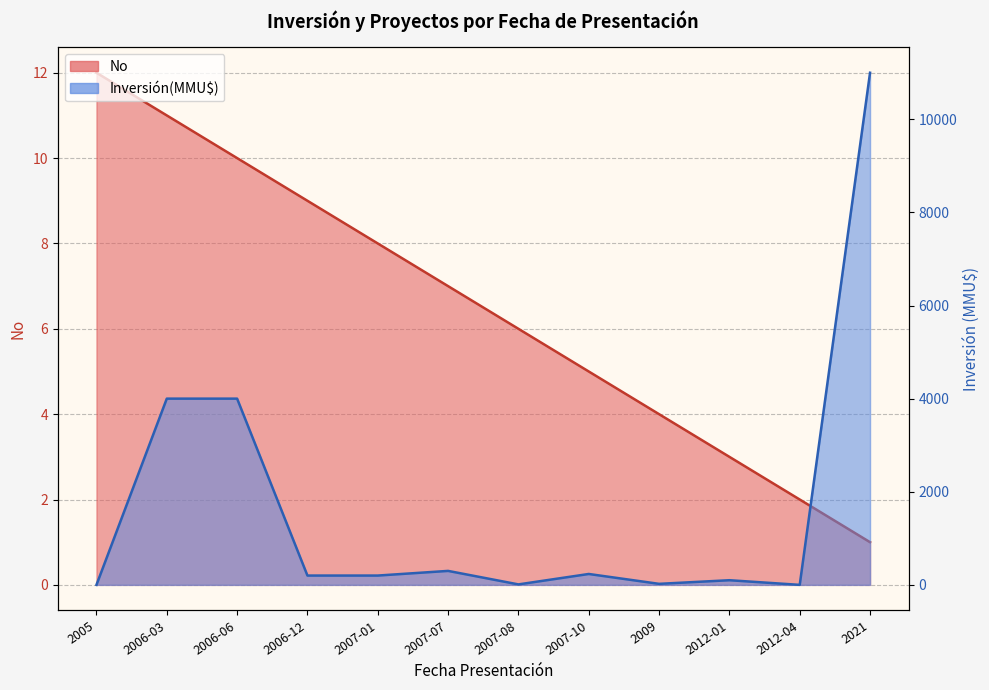

What is the approximate value of Inversión(MMU$) at 2021?

11000